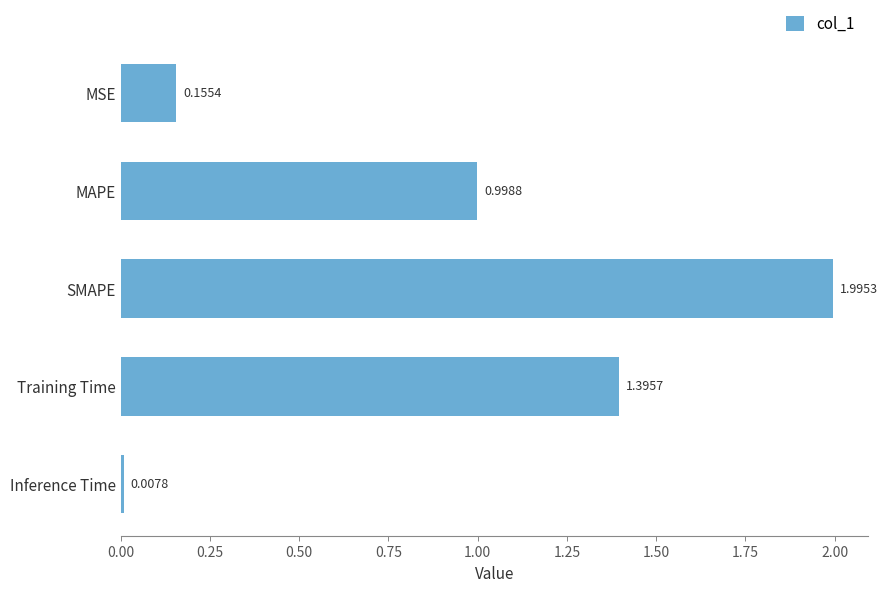

Where is the data nearest to the value 1?

MAPE